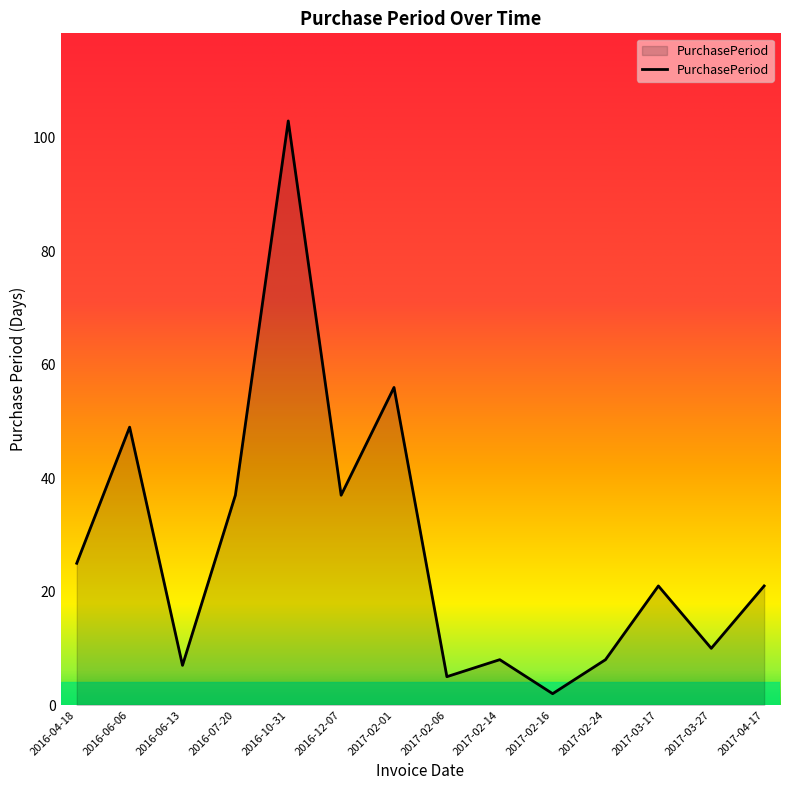

What is the change in value from 2016-06-06 to 2016-10-31?

+54